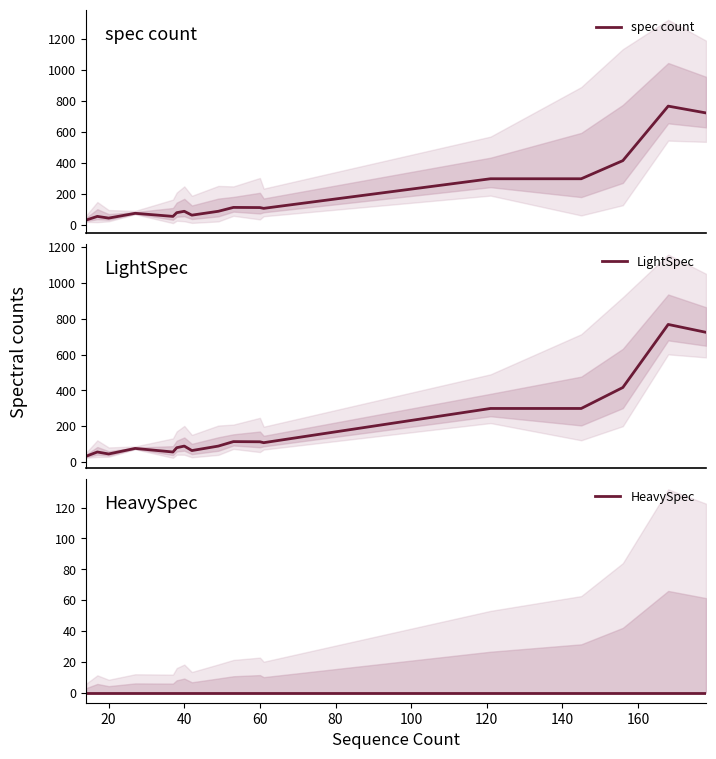

How many lines are shown in the chart?

3